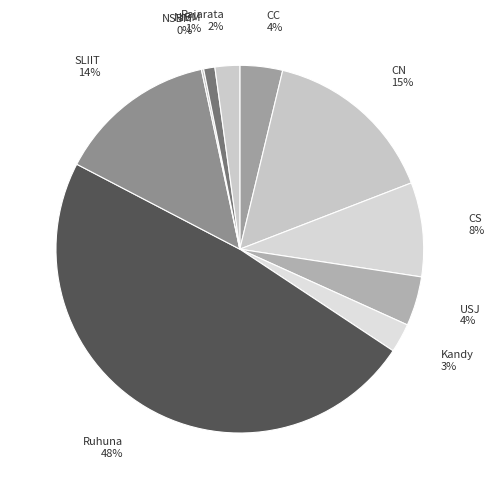

Which category has the biggest portion of the pie?

Ruhuna